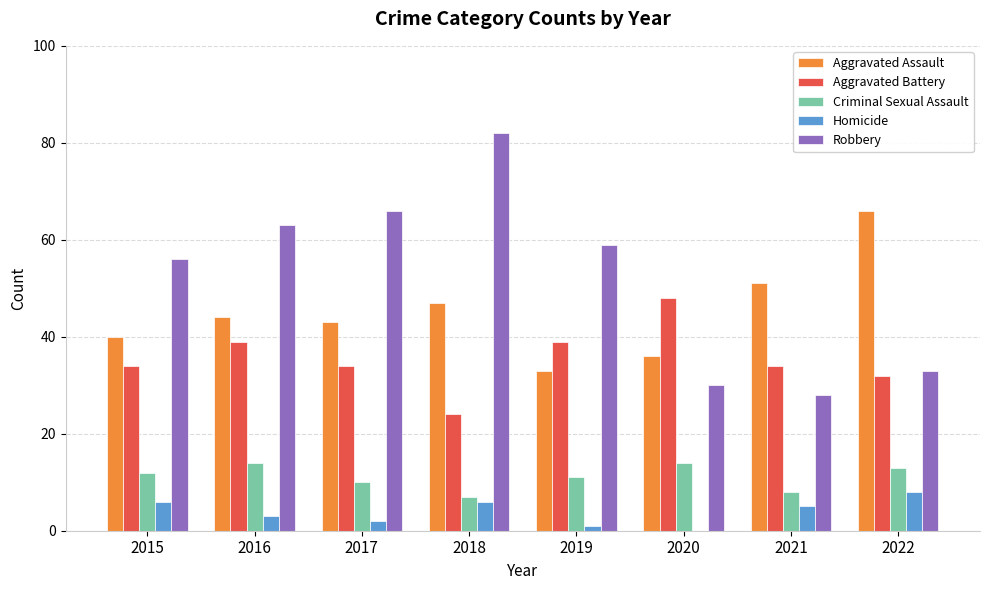

Does the chart contain stacked bars?

No